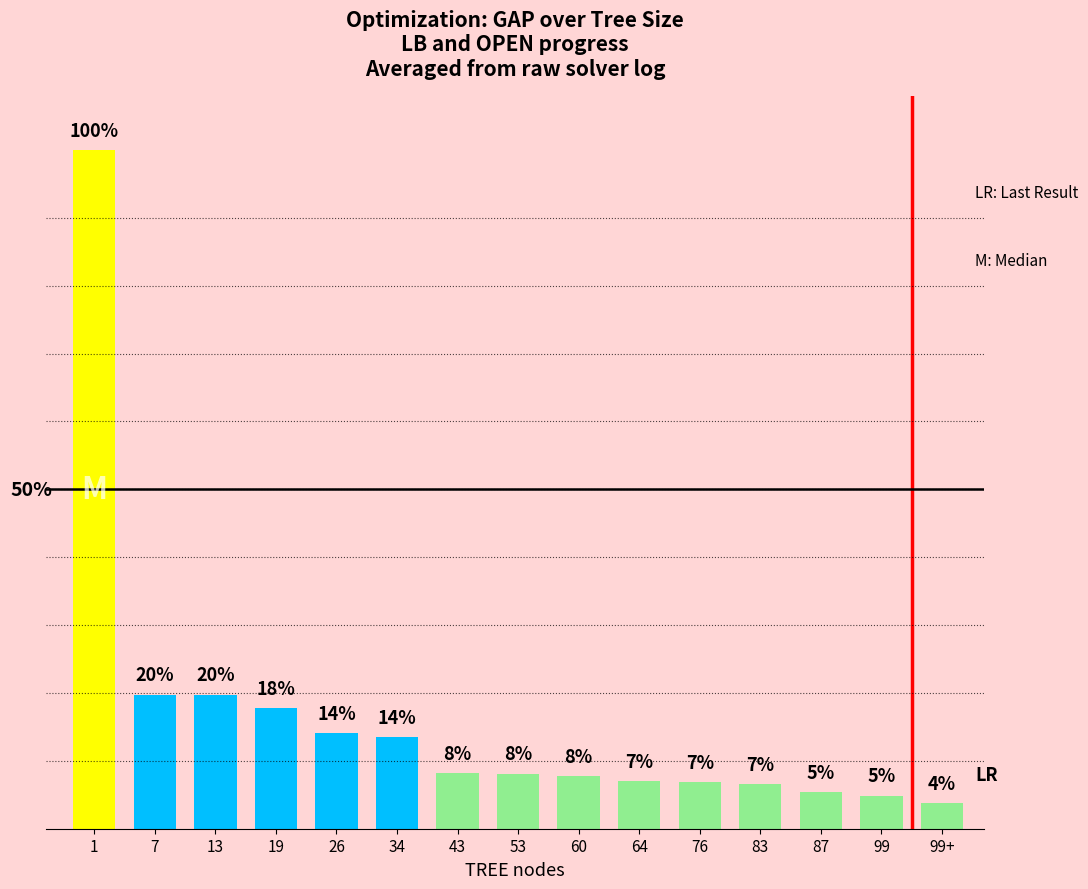

Which category has the highest value across all series?

1